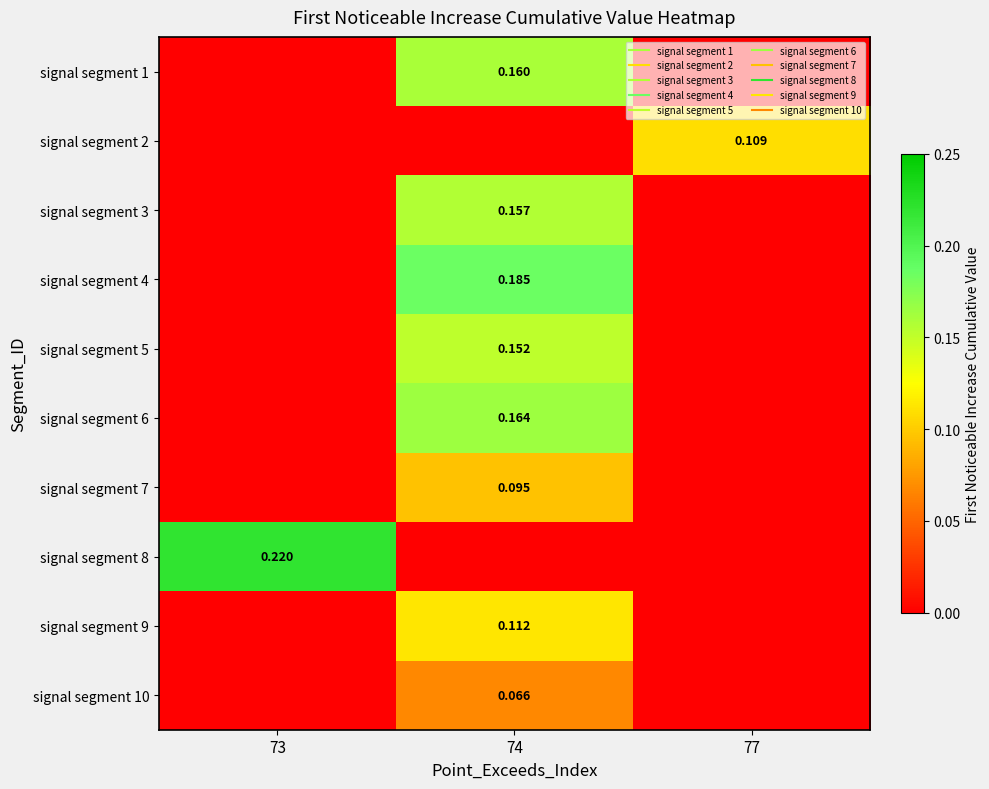

How many data points does each series have?

3